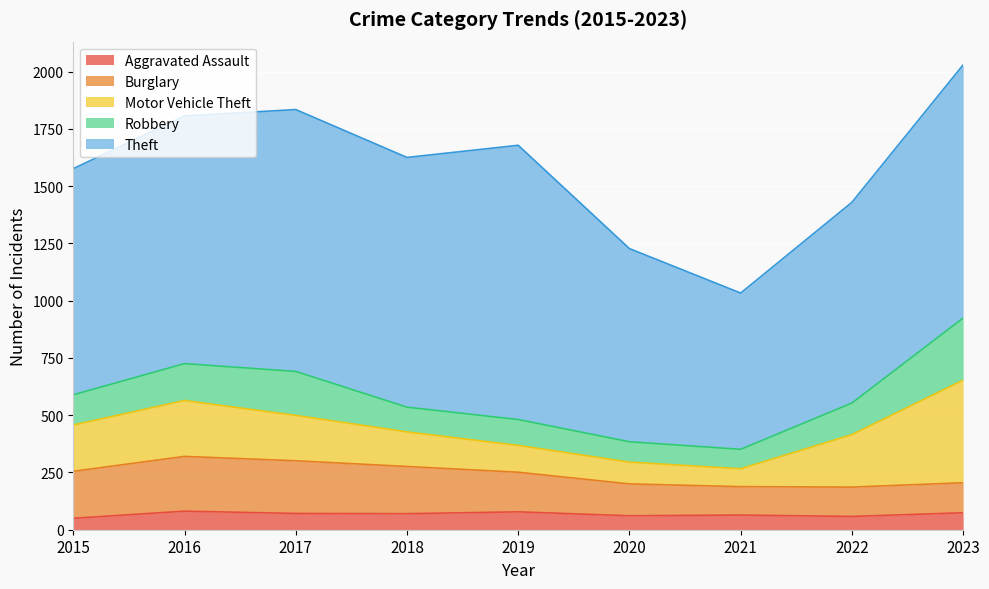

Which series ends up on top after the final intersection of Motor Vehicle Theft and Robbery?

Motor Vehicle Theft